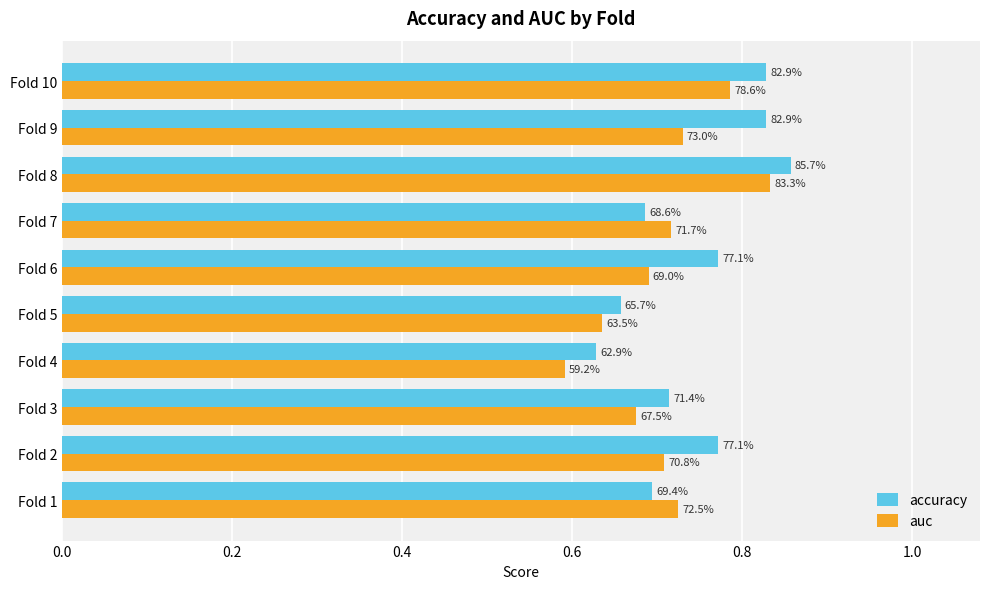

What is the average value of the accuracy series?

0.7